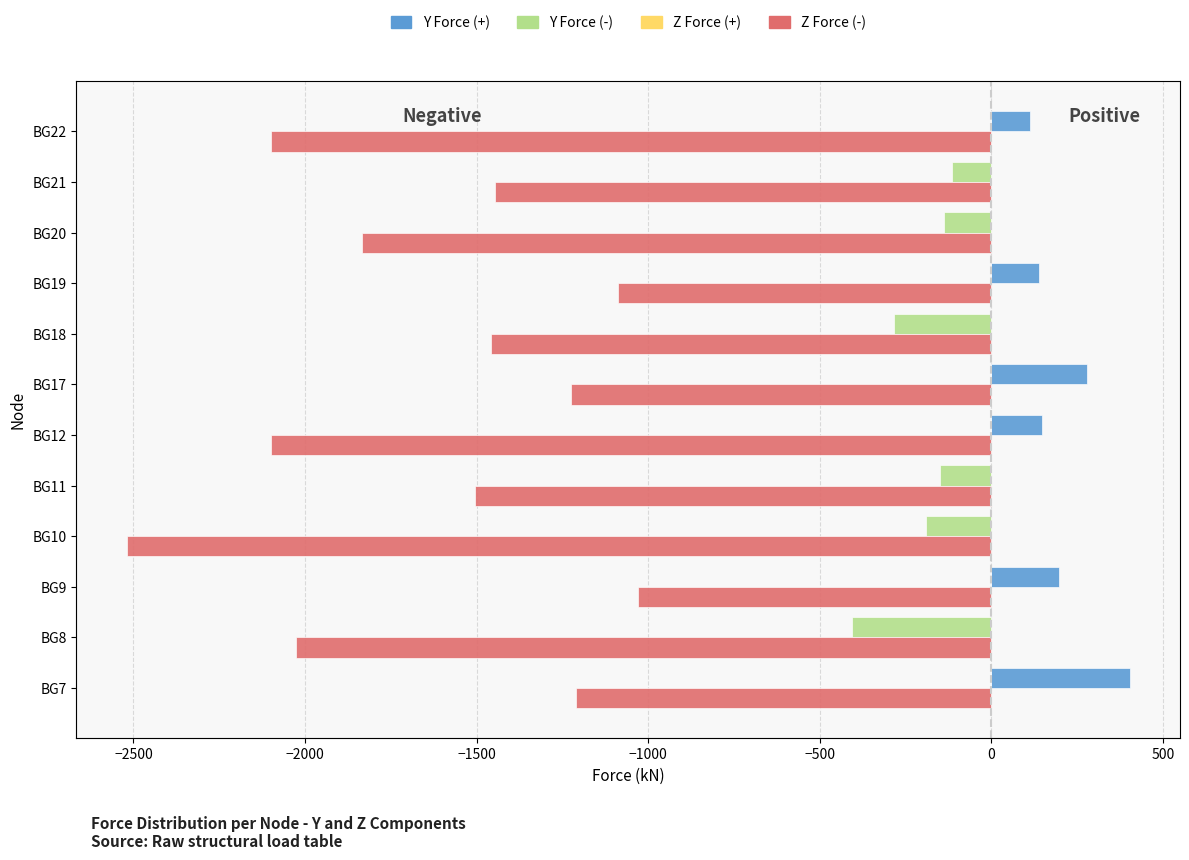

What is the sum of all Z Force (-) values?

-19538.3